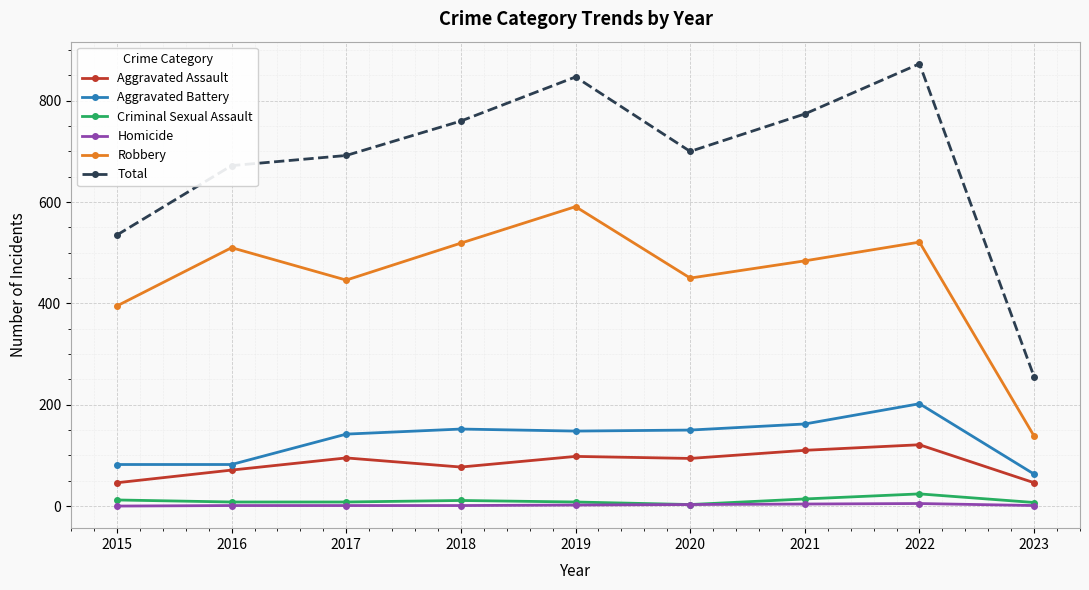

At which label is Total closest to 564?

2015